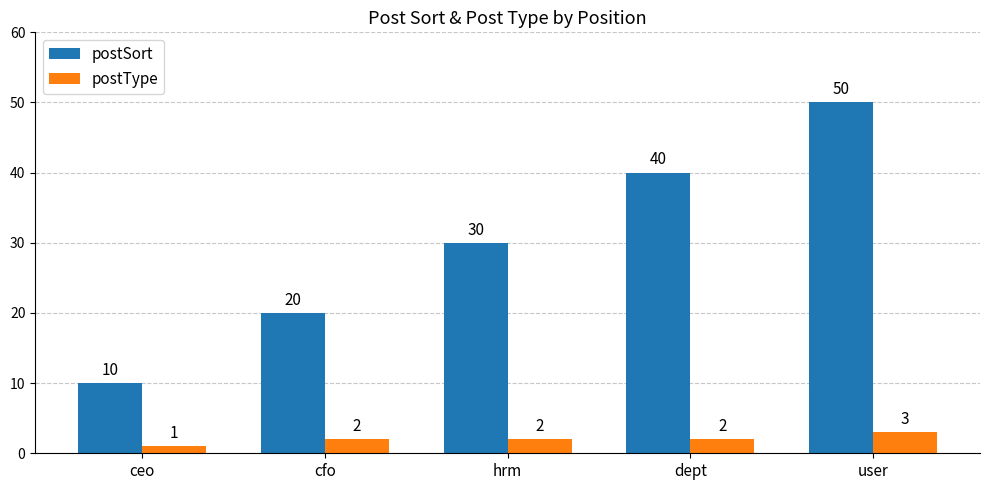

At cfo, list the series in order from largest to smallest.

postSort, postType